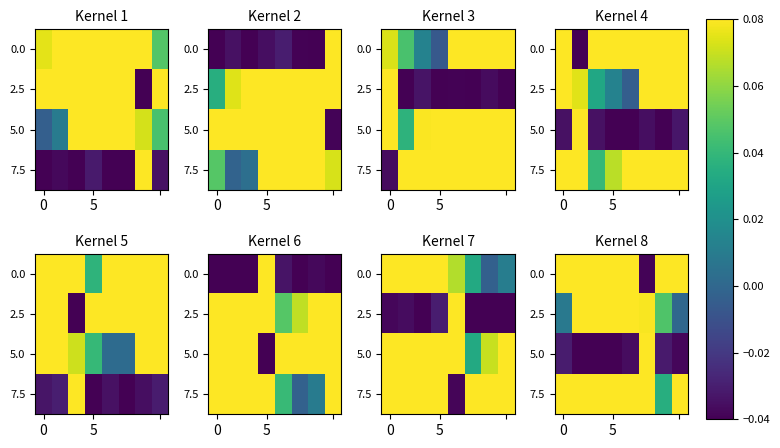

What is the sum of all row_0 values?

0.5